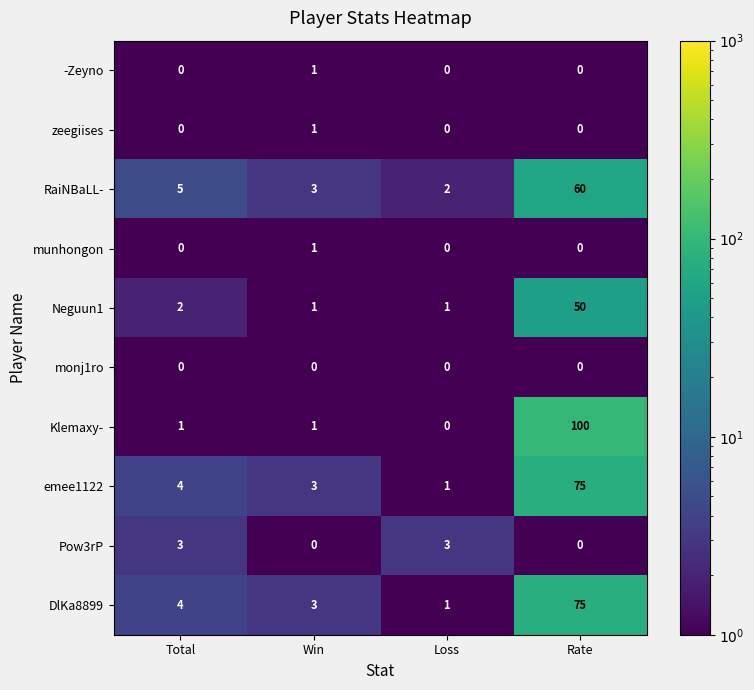

The Neguun1 series shows 13 at Rate. True or false?

False